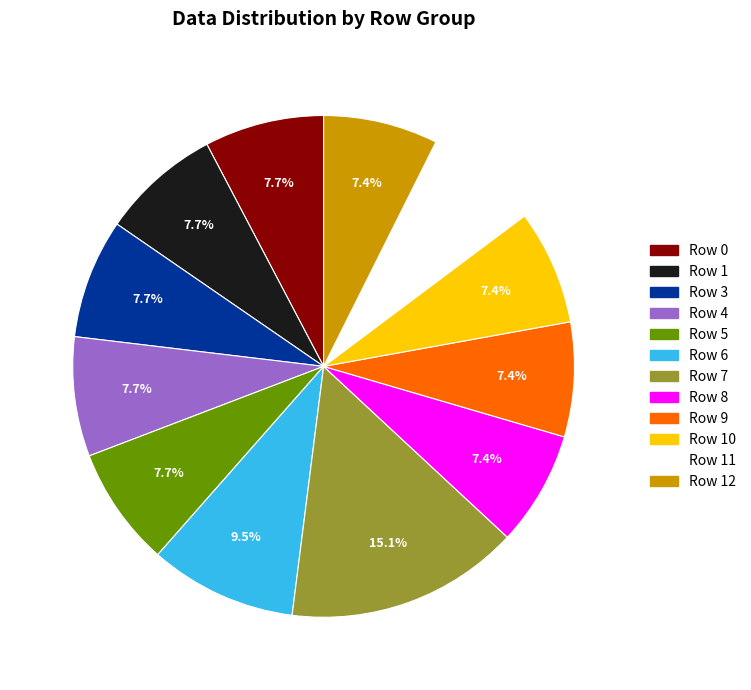

Which category has the biggest portion of the pie?

Row 7